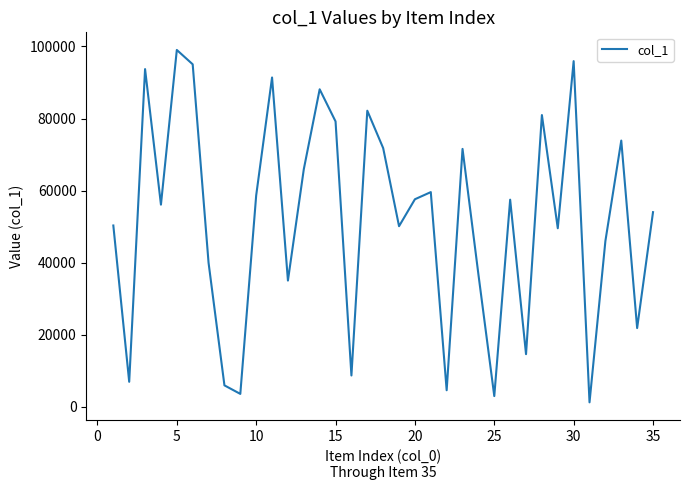

What is the minimum value shown in the chart?

1284